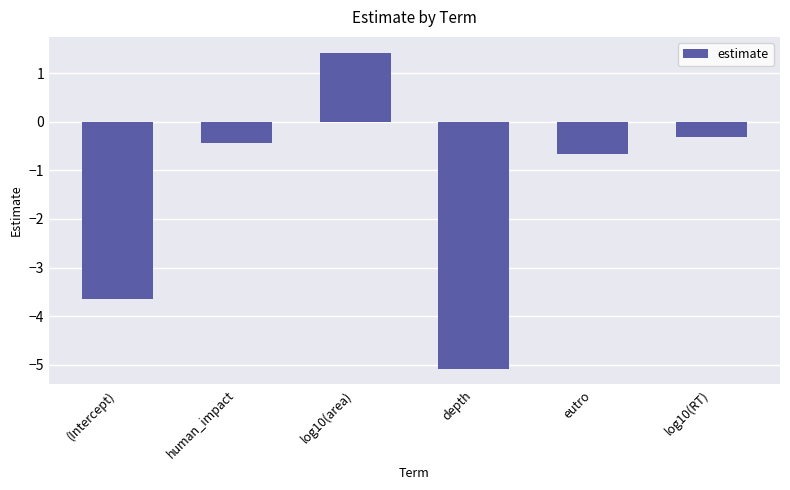

What is the minimum value shown in the chart?

-5.1